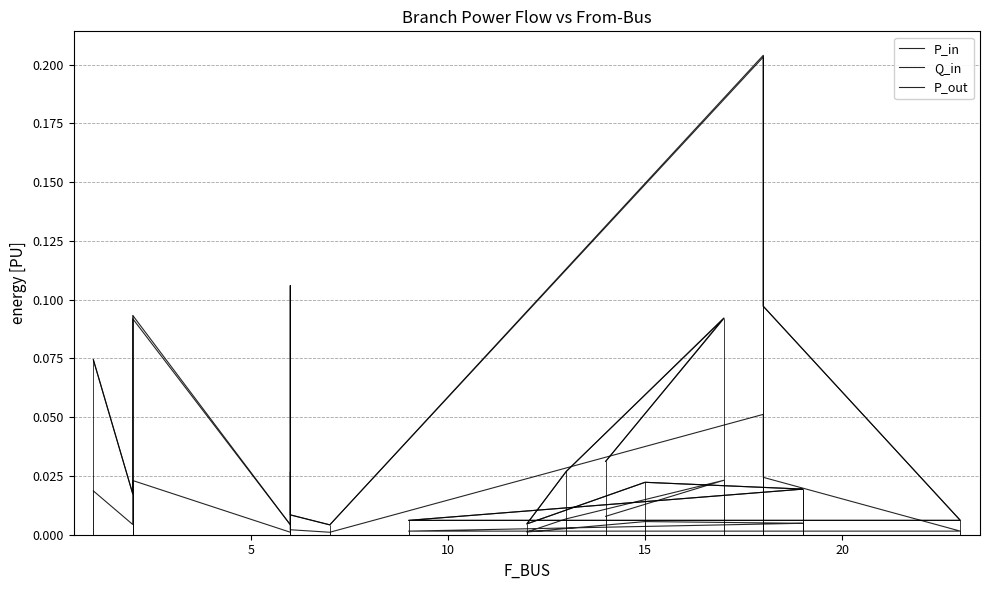

Which series has the largest total across all categories?

P_out